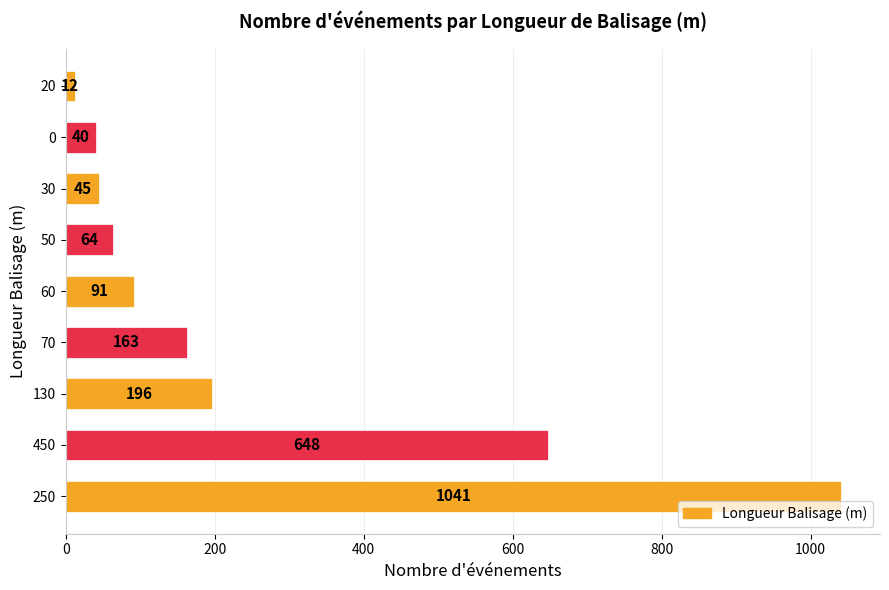

List the labels in order of value, largest first.

250, 450, 130, 70, 60, 50, 30, 0, 20